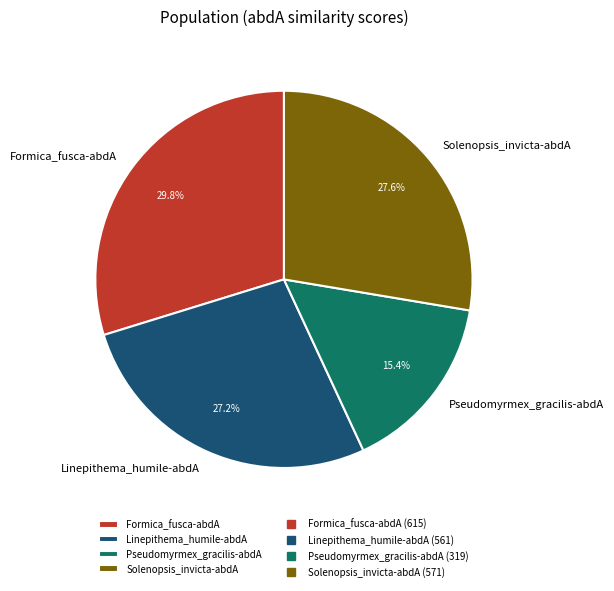

To the nearest percent, what is the combined percentage of Formica_fusca-abdA and Solenopsis_invicta-abdA?

57%